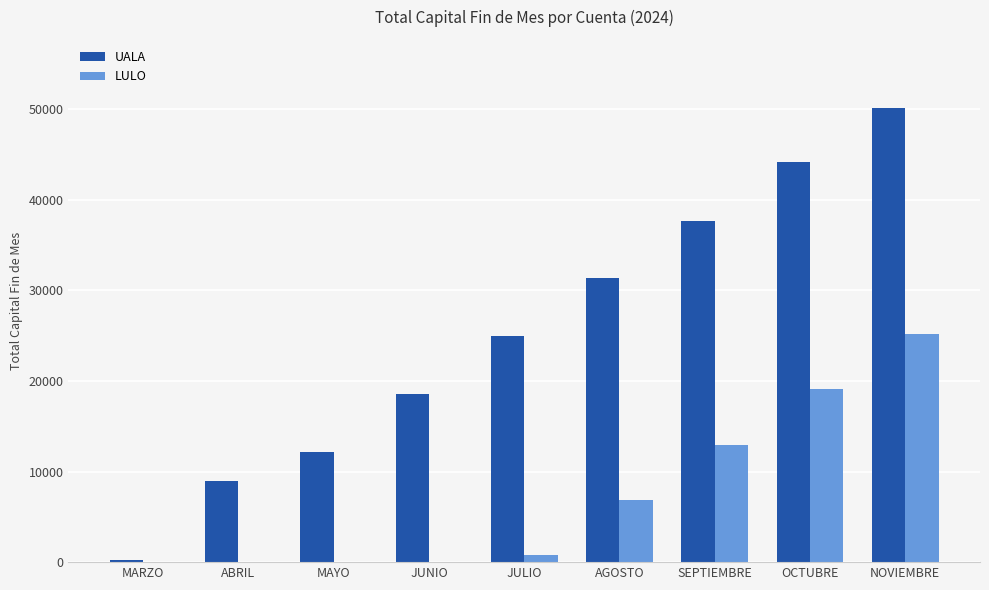

Which series has the largest total across all categories?

UALA